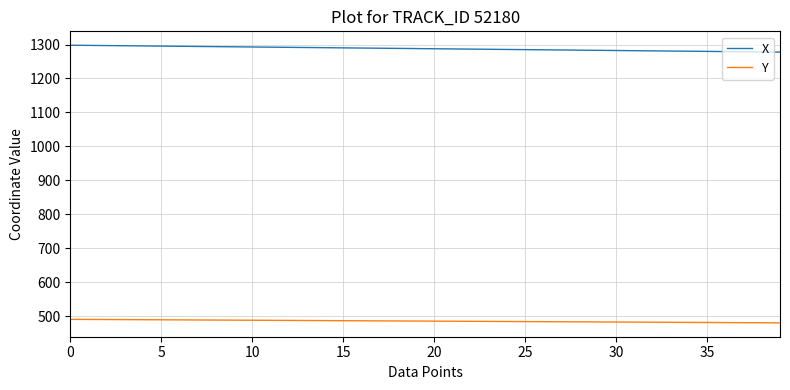

What is the sum of all Y values?

19406.7